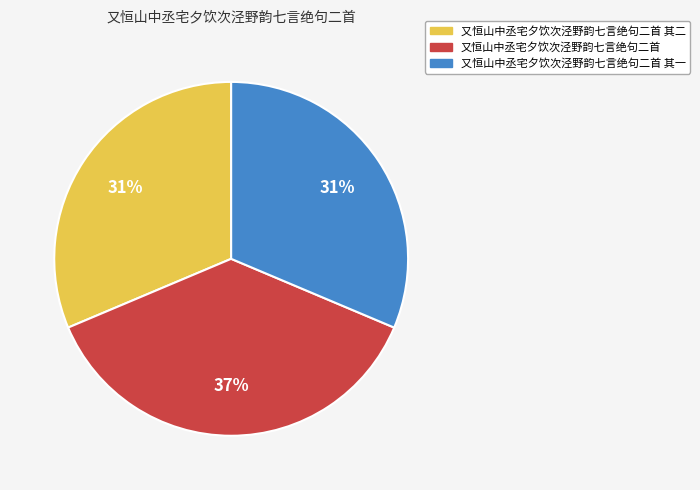

To the nearest percent, what portion does 又恒山中丞宅夕饮次泾野韵七言绝句二首 represent?

37%